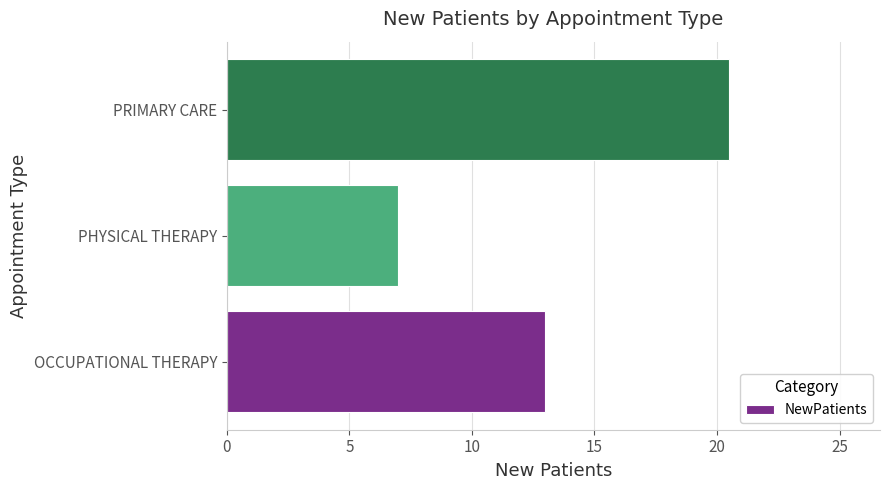

Does the chart contain any negative values?

No